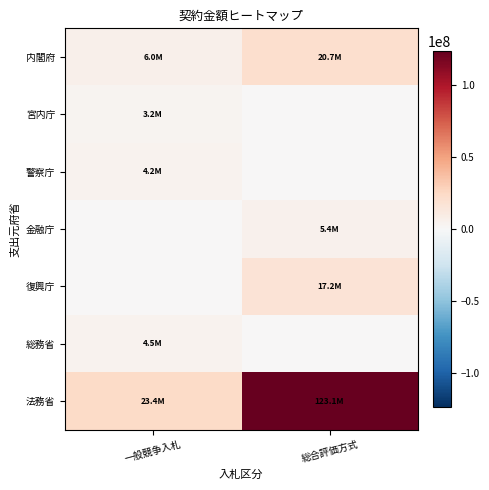

What is the difference between the highest and lowest values at 一般競争入札?

23444055.9